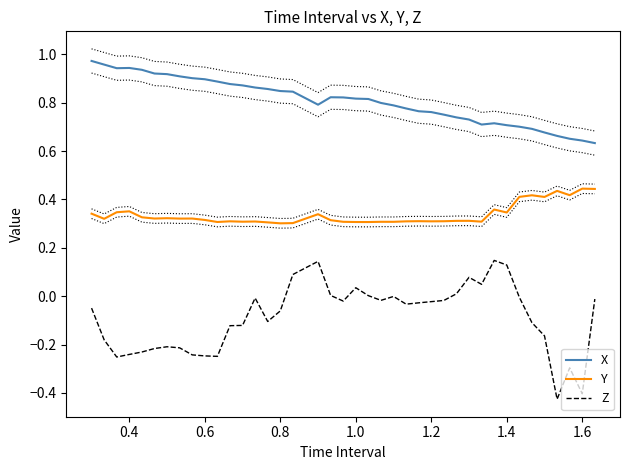

Which series has the widest spread of values?

Z